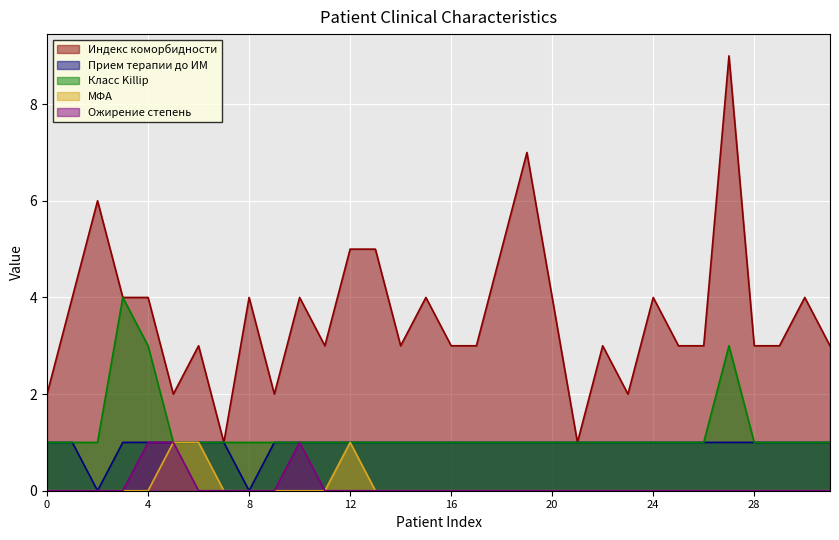

Does the chart display data point markers on the line(s)?

No